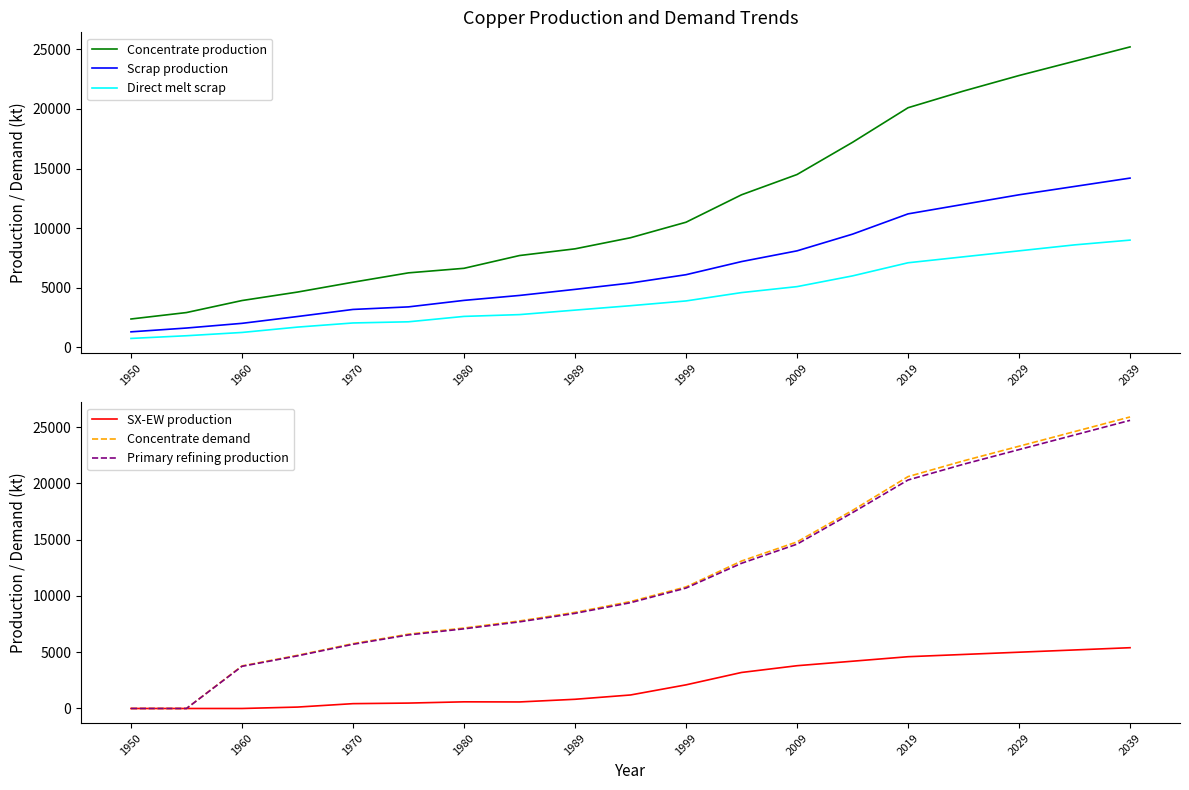

True or false: Concentrate production has a value of 15676.3 at 2039.

False